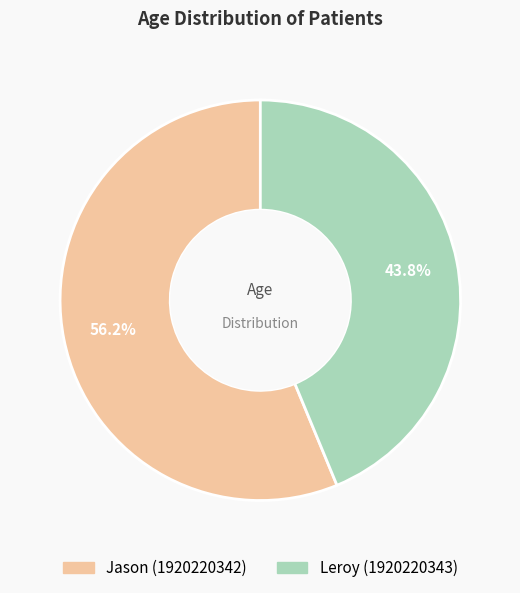

Is there a majority slice in this chart?

Yes